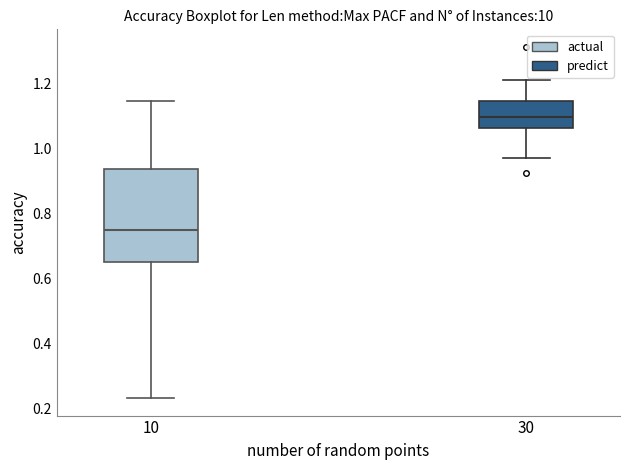

Which box is the tallest, from its lower edge to its upper edge?

10